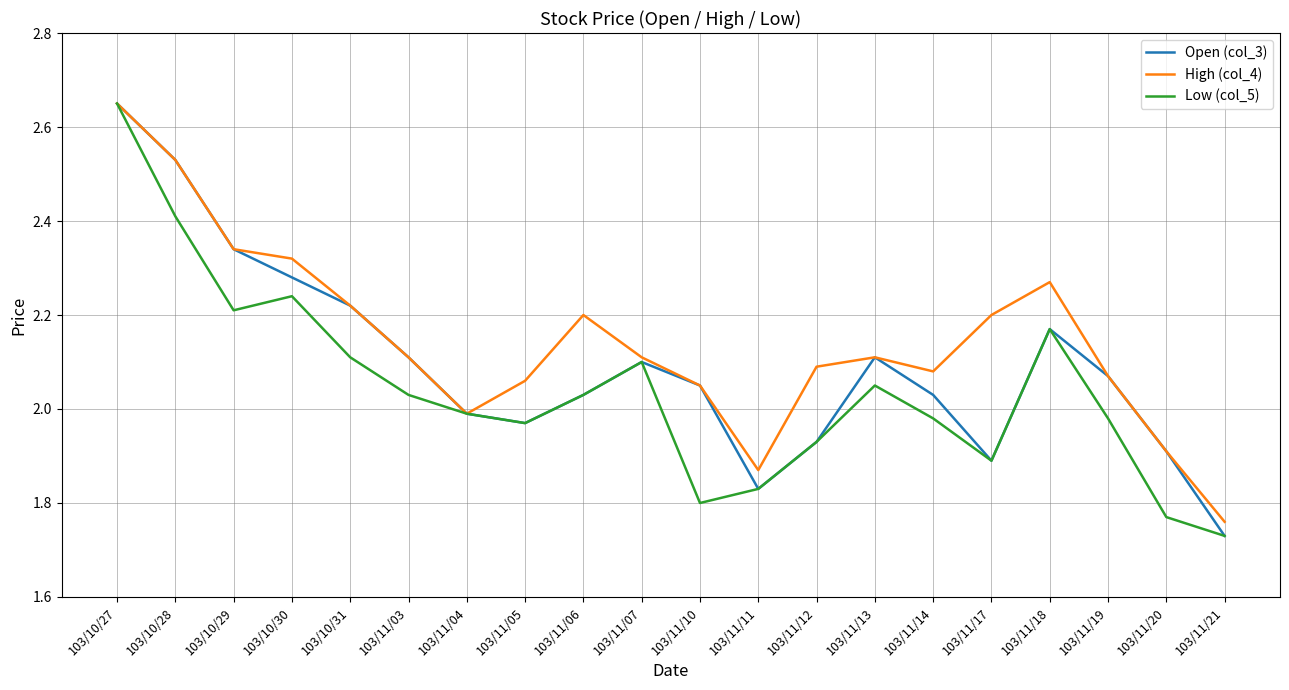

Which label corresponds to the smallest value in the chart?

103/11/21